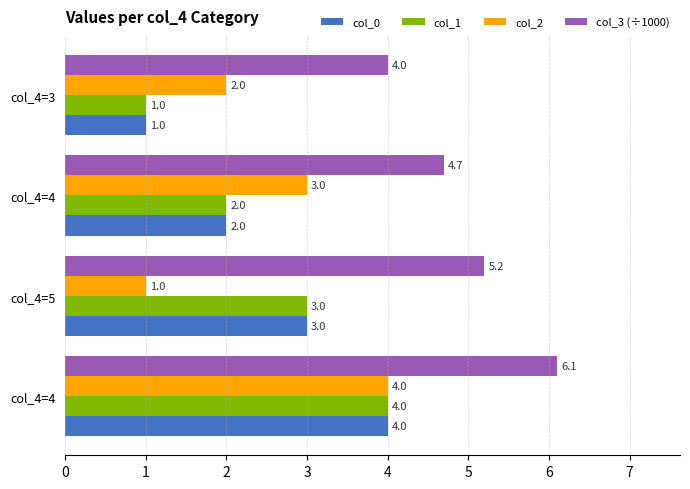

List the labels in order of col_2 value, smallest first.

col_4=5, col_4=3, col_4=4, col_4=4